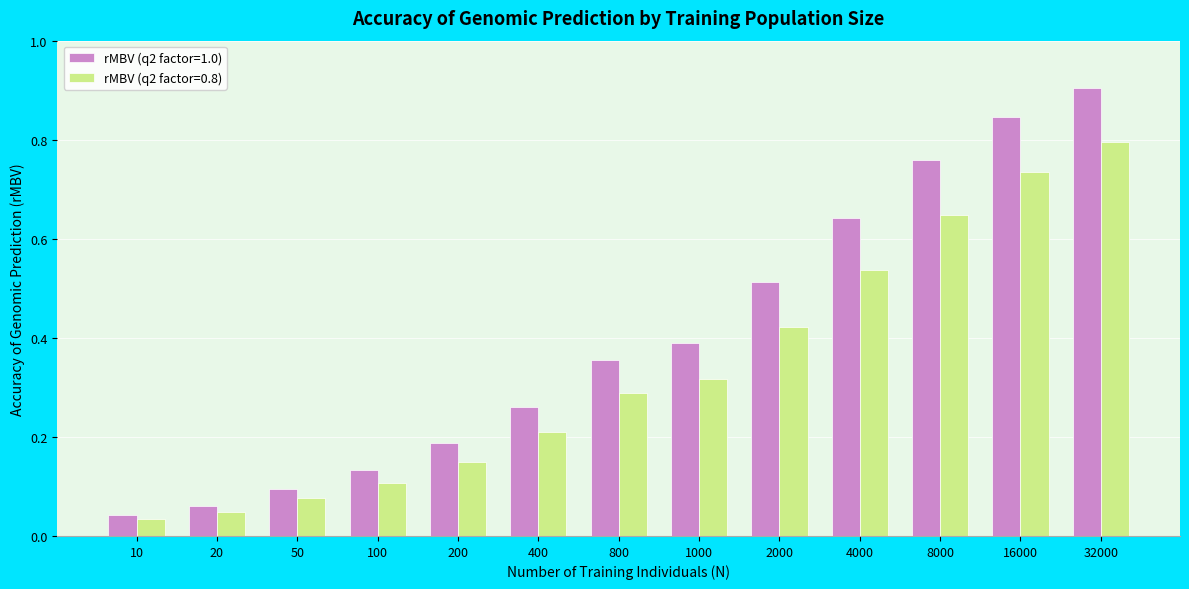

What is the sum of all rMBV (q2 factor=0.8) values?

4.4